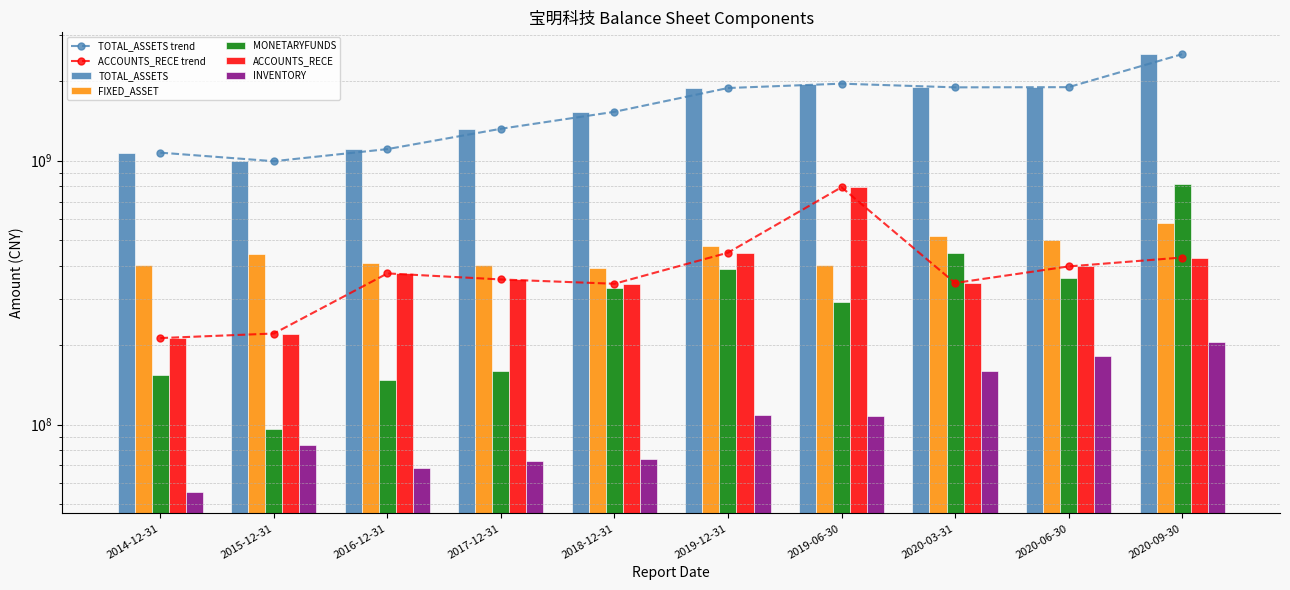

Does the chart contain stacked bars?

No